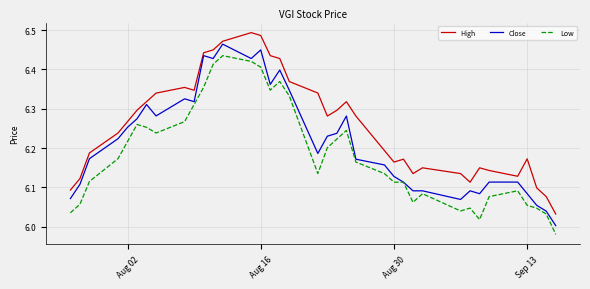

What is the sum of all High values?

231.5